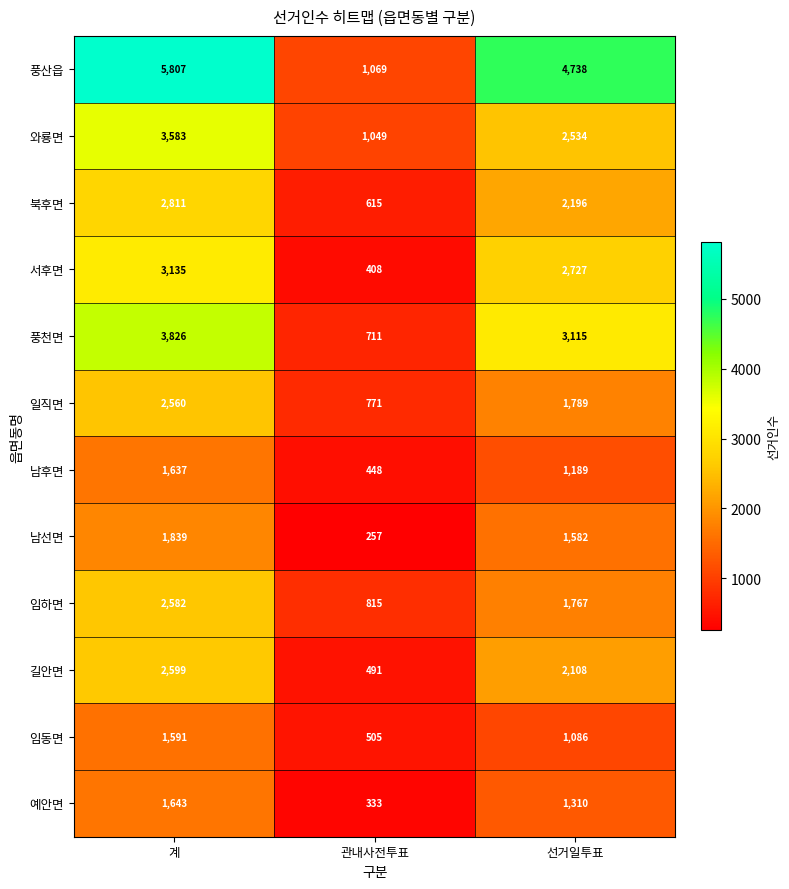

Which series changed the most between 계 and 선거일투표?

풍산읍